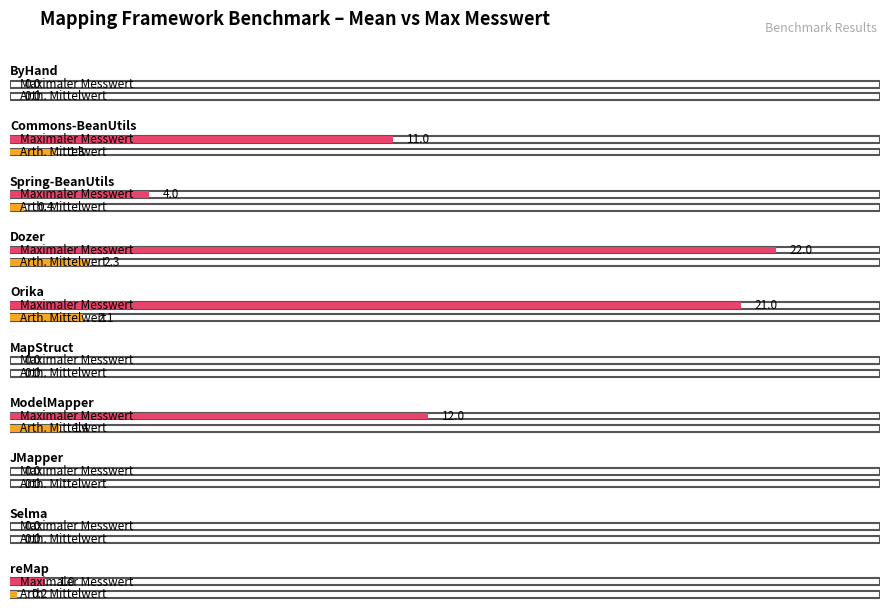

What is the average value of the Maximaler Messwert series?

7.1